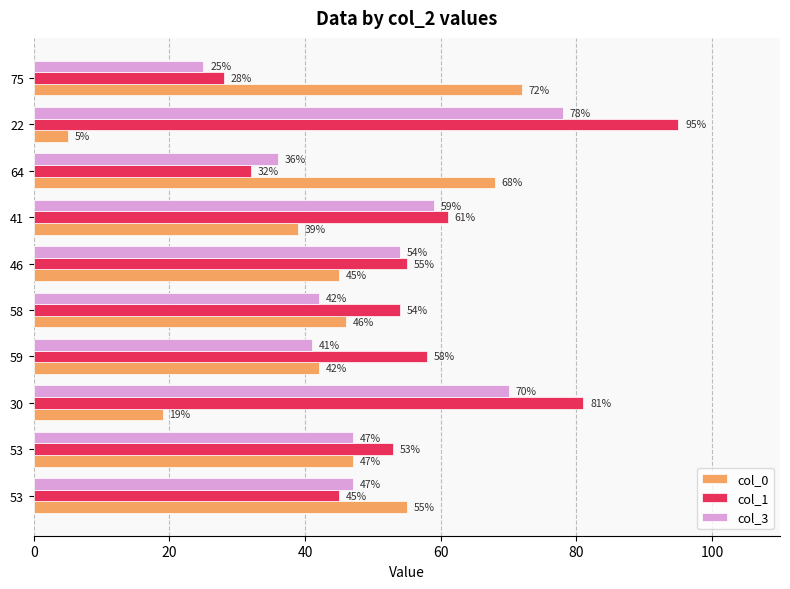

What is the maximum value shown in the chart?

95